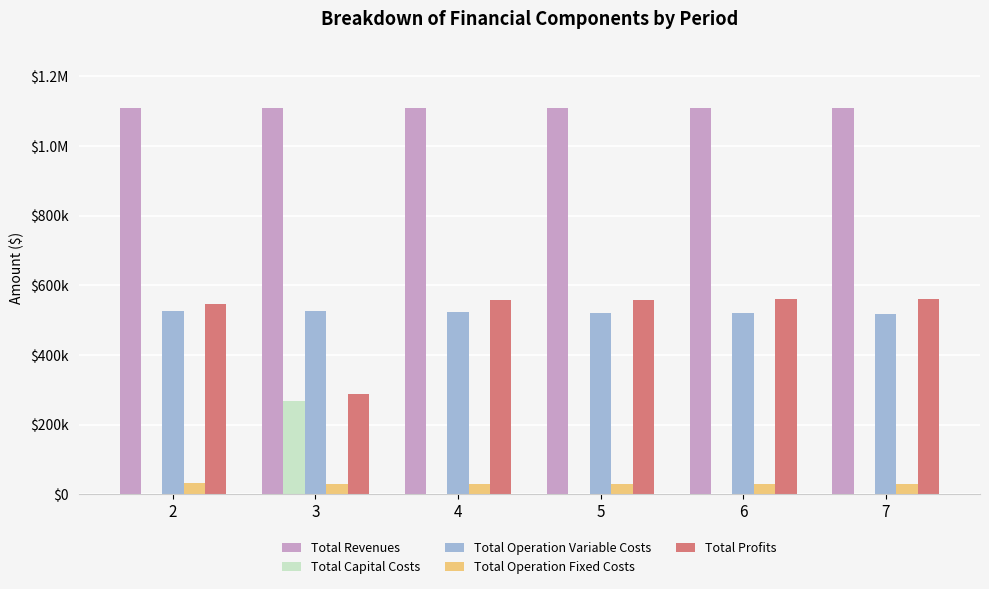

Is the value of Total Profits at 3 greater than the value of Total Operation Fixed Costs at 6?

Yes